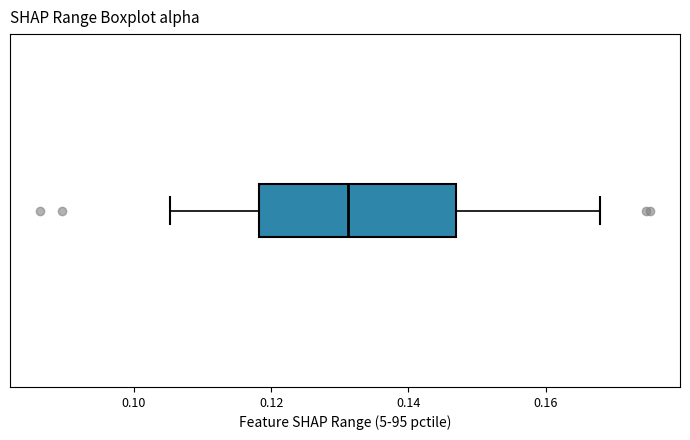

Read this box plot against the x-axis: the position of the median line, the range covered by the box, and the ends of both whiskers. The values are not printed on the chart, so give them approximately, as read against the axis.

median 0.132, box 0.118 to 0.146, whiskers 0.106 to 0.168